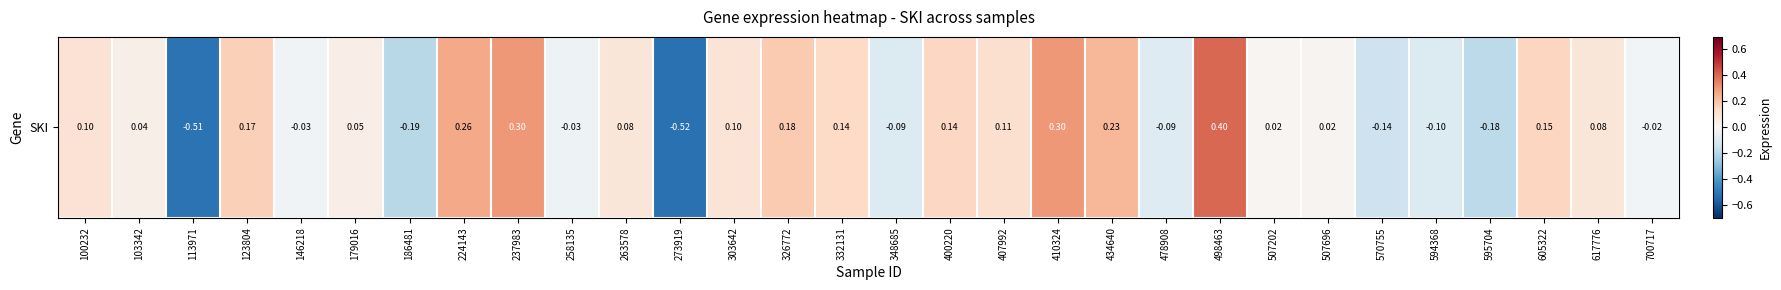

What is the smallest value displayed?

-0.5